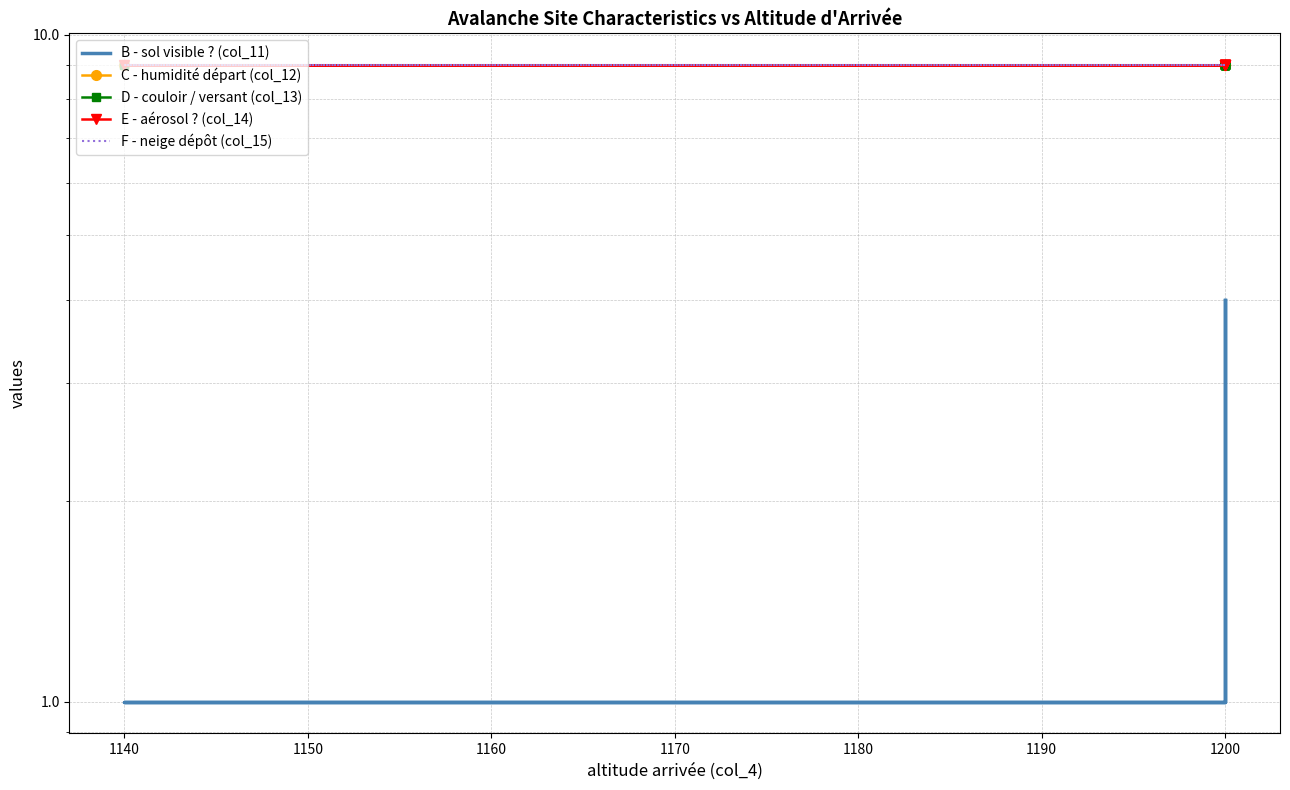

What is the sum of the C - humidité départ (col_12) values at 1180 and 1130?

18